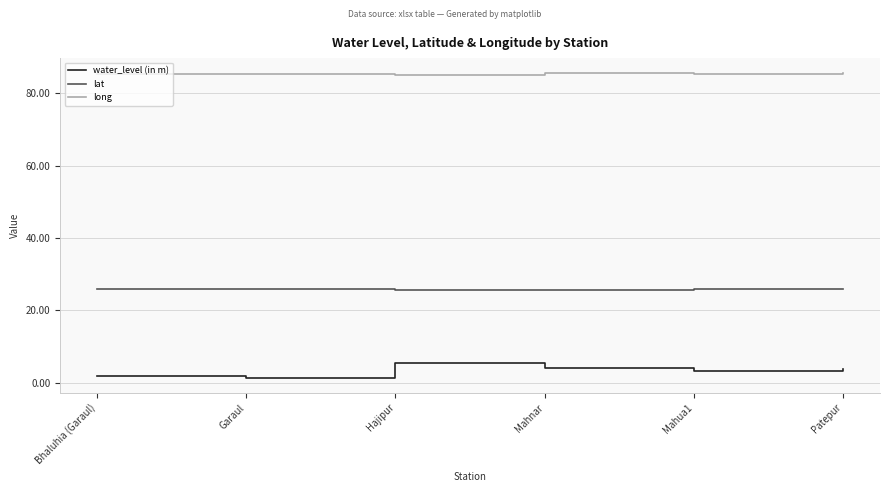

What is the average value of the lat series?

25.8